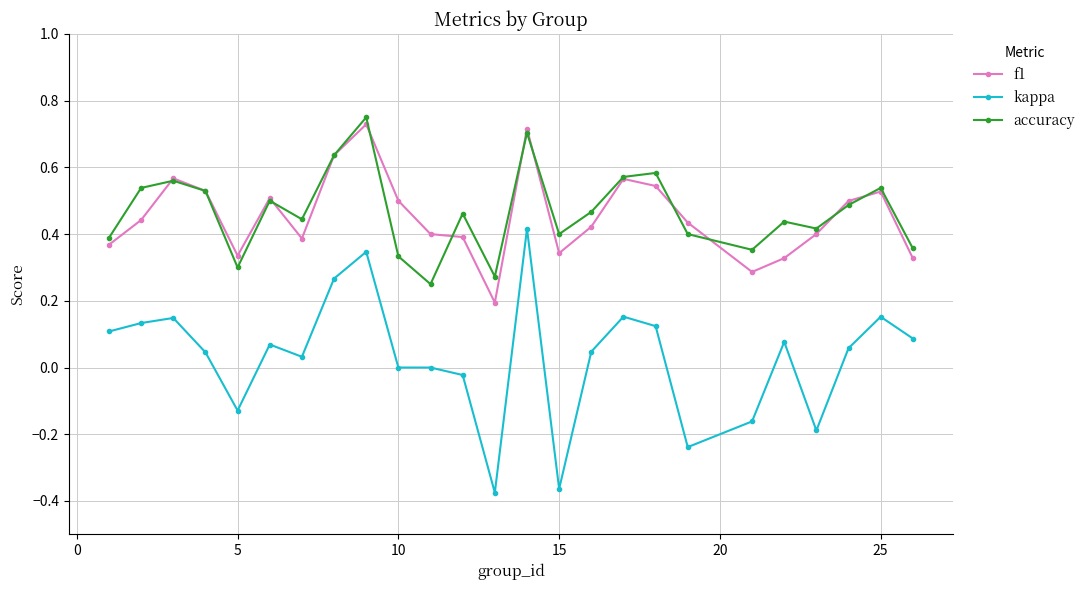

True or false: kappa and accuracy cross at least once.

False